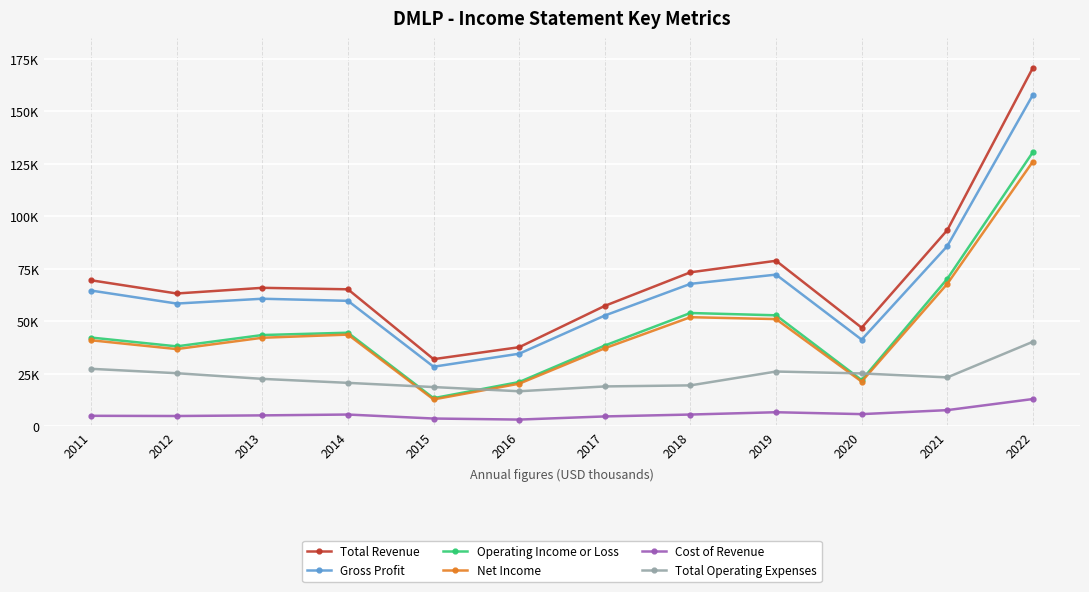

Which series has the widest spread of values?

Total Revenue